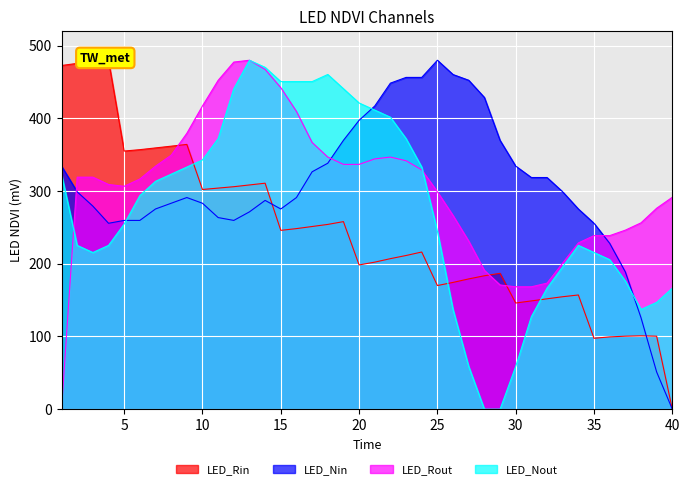

At which label does LED_Nin reach its peak?

25